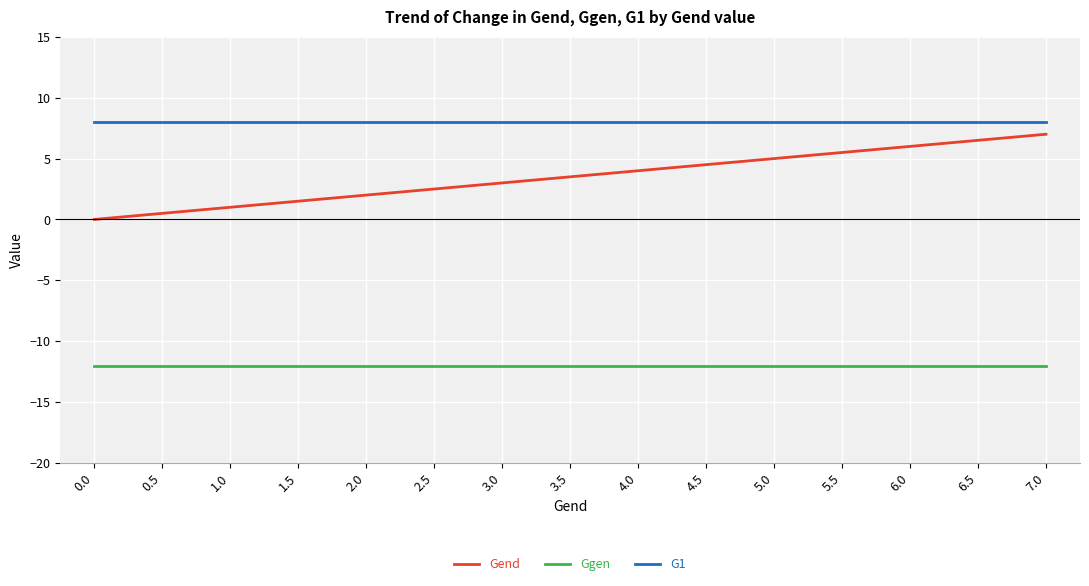

Reading right to left, what are all the values shown in this chart?

Gend: 7.0=7.0	6.5=6.5	6.0=6.0	5.5=5.5	5.0=5.0	4.5=4.5	4.0=4.0	3.5=3.5	3.0=3.0	2.5=2.5	2.0=2.0	1.5=1.5	1.0=1.0	0.5=0.5	0.0=0.0
Ggen: 7.0=-12.0	6.5=-12.0	6.0=-12.0	5.5=-12.0	5.0=-12.0	4.5=-12.0	4.0=-12.0	3.5=-12.0	3.0=-12.0	2.5=-12.0	2.0=-12.0	1.5=-12.0	1.0=-12.0	0.5=-12.0	0.0=-12.0
G1: 7.0=8.0	6.5=8.0	6.0=8.0	5.5=8.0	5.0=8.0	4.5=8.0	4.0=8.0	3.5=8.0	3.0=8.0	2.5=8.0	2.0=8.0	1.5=8.0	1.0=8.0	0.5=8.0	0.0=8.0